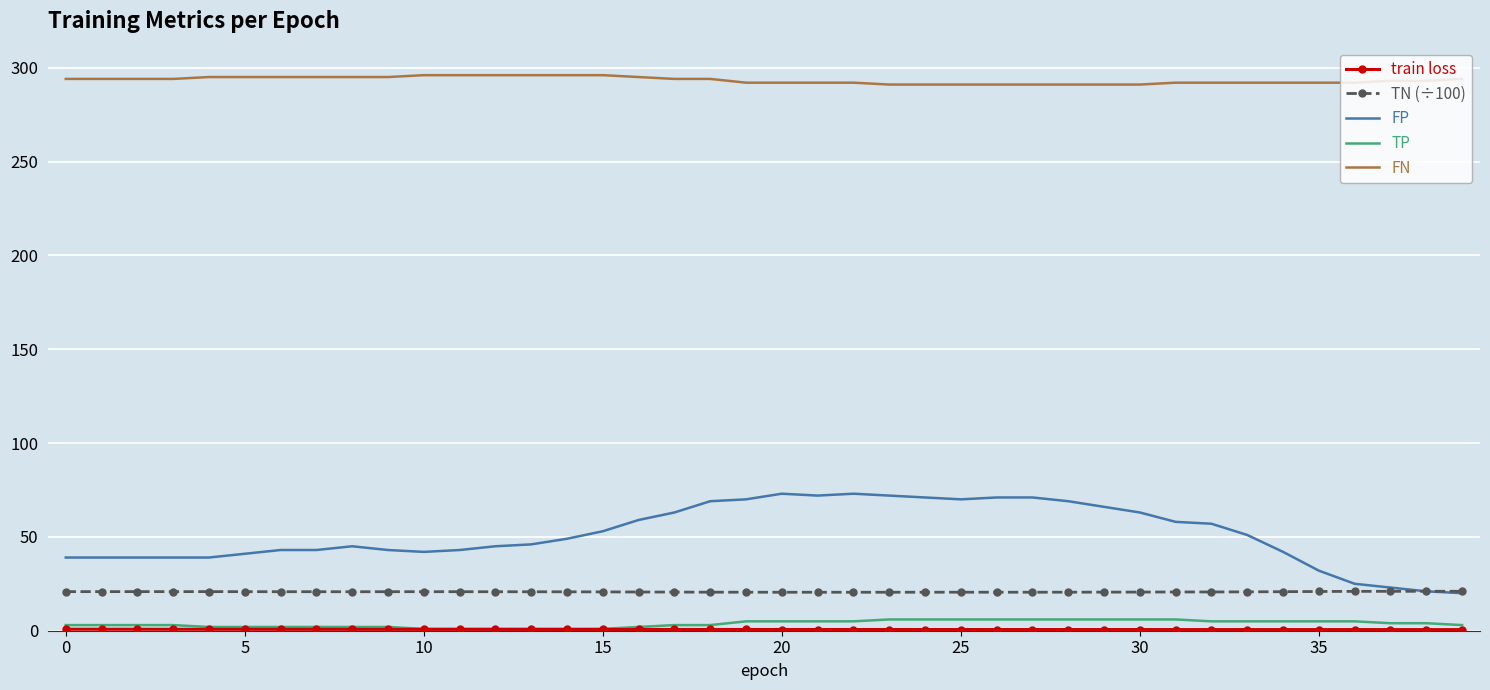

Which series has the largest total across all categories?

FN